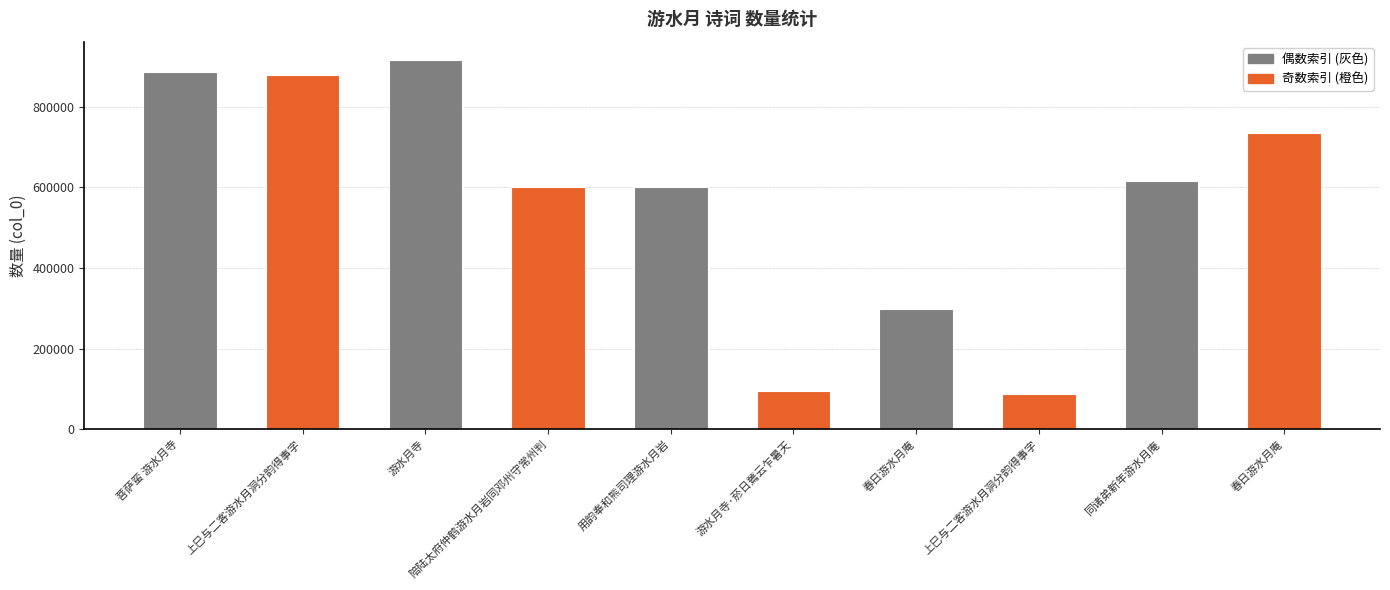

What is the label of the 7th bar from the left?

春日游水月庵